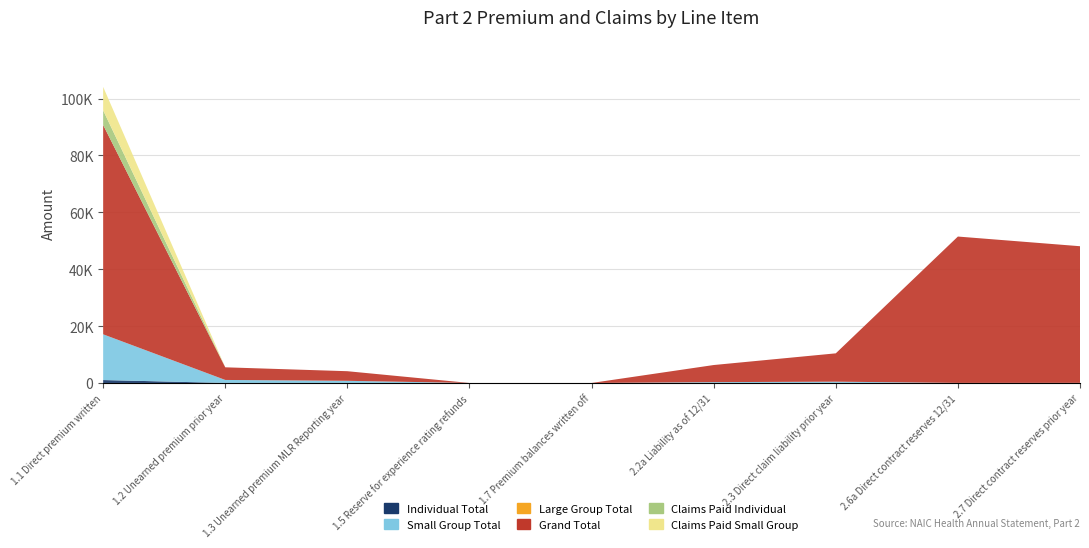

Reading right to left, what are all the values shown in this chart?

Individual Total: 3	1	47	9	0	0	10	17	1030
Small Group Total: 37	24	406	285	0	0	747	1046	16077
Large Group Total: 0	0	0	0	0	0	0	0	0
Grand Total: 48041	51456	9964	6012	0	0	3378	4443	73595
Claims Paid Individual: 0	0	0	0	0	0	0	0	5153
Claims Paid Small Group: 0	0	0	0	0	0	0	0	8244